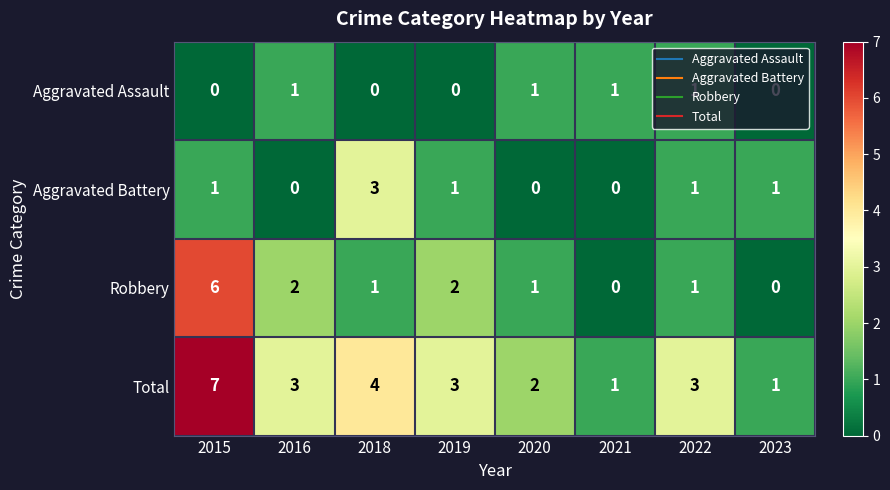

The Robbery series shows 6 at 2015. True or false?

True